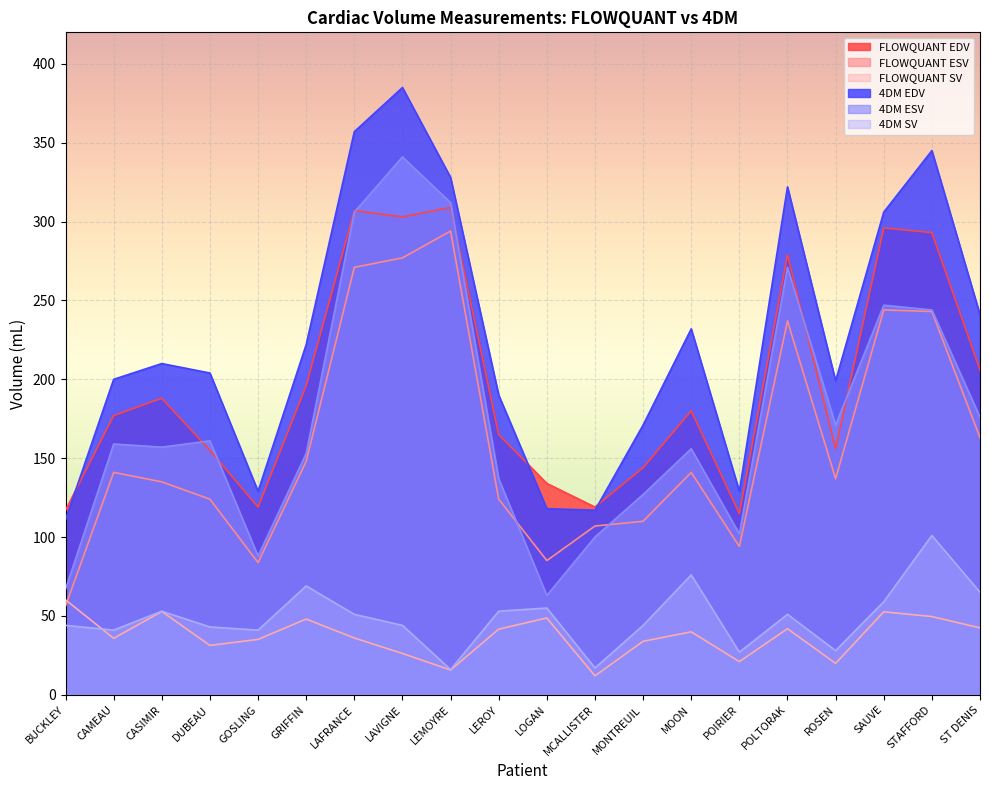

Reading left to right, extract all data points from this chart.

FLOWQUANT EDV: BUCKLEY=117.0	CAMEAU=177.0	CASIMIR=188.0	DUBEAU=155.0	GOSLING=119.0	GRIFFIN=196.0	LAFRANCE=307.0	LAVIGNE=303.0	LEMOYRE=309.0	LEROY=165.0	LOGAN=134.0	MCALLISTER=119.0	MONTREUIL=144.0	MOON=180.0	POIRIER=115.0	POLTORAK=279.0	ROSEN=156.0	SAUVE=296.0	STAFFORD=293.0	ST DENIS=206.0
FLOWQUANT ESV: BUCKLEY=56.3	CAMEAU=141.0	CASIMIR=135.0	DUBEAU=124.0	GOSLING=83.8	GRIFFIN=148.0	LAFRANCE=271.0	LAVIGNE=277.0	LEMOYRE=294.0	LEROY=124.0	LOGAN=85.1	MCALLISTER=107.0	MONTREUIL=110.0	MOON=141.0	POIRIER=94.0	POLTORAK=237.0	ROSEN=137.0	SAUVE=244.0	STAFFORD=243.0	ST DENIS=163.0
FLOWQUANT SV: BUCKLEY=60.2	CAMEAU=35.8	CASIMIR=52.8	DUBEAU=31.3	GOSLING=35.1	GRIFFIN=48.0	LAFRANCE=36.0	LAVIGNE=26.2	LEMOYRE=15.7	LEROY=41.6	LOGAN=48.7	MCALLISTER=12.0	MONTREUIL=33.9	MOON=39.9	POIRIER=21.0	POLTORAK=41.9	ROSEN=19.9	SAUVE=52.6	STAFFORD=49.6	ST DENIS=42.4
4DM EDV: BUCKLEY=111.0	CAMEAU=200.0	CASIMIR=210.0	DUBEAU=204.0	GOSLING=129.0	GRIFFIN=222.0	LAFRANCE=357.0	LAVIGNE=385.0	LEMOYRE=328.0	LEROY=190.0	LOGAN=118.0	MCALLISTER=117.0	MONTREUIL=171.0	MOON=232.0	POIRIER=129.0	POLTORAK=322.0	ROSEN=199.0	SAUVE=306.0	STAFFORD=345.0	ST DENIS=241.0
4DM ESV: BUCKLEY=67.0	CAMEAU=159.0	CASIMIR=157.0	DUBEAU=161.0	GOSLING=88.0	GRIFFIN=153.0	LAFRANCE=306.0	LAVIGNE=341.0	LEMOYRE=312.0	LEROY=137.0	LOGAN=63.0	MCALLISTER=100.0	MONTREUIL=127.0	MOON=156.0	POIRIER=102.0	POLTORAK=271.0	ROSEN=171.0	SAUVE=247.0	STAFFORD=244.0	ST DENIS=176.0
4DM SV: BUCKLEY=44.0	CAMEAU=41.0	CASIMIR=53.0	DUBEAU=43.0	GOSLING=41.0	GRIFFIN=69.0	LAFRANCE=51.0	LAVIGNE=44.0	LEMOYRE=16.0	LEROY=53.0	LOGAN=55.0	MCALLISTER=17.0	MONTREUIL=44.0	MOON=76.0	POIRIER=27.0	POLTORAK=51.0	ROSEN=28.0	SAUVE=59.0	STAFFORD=101.0	ST DENIS=65.0